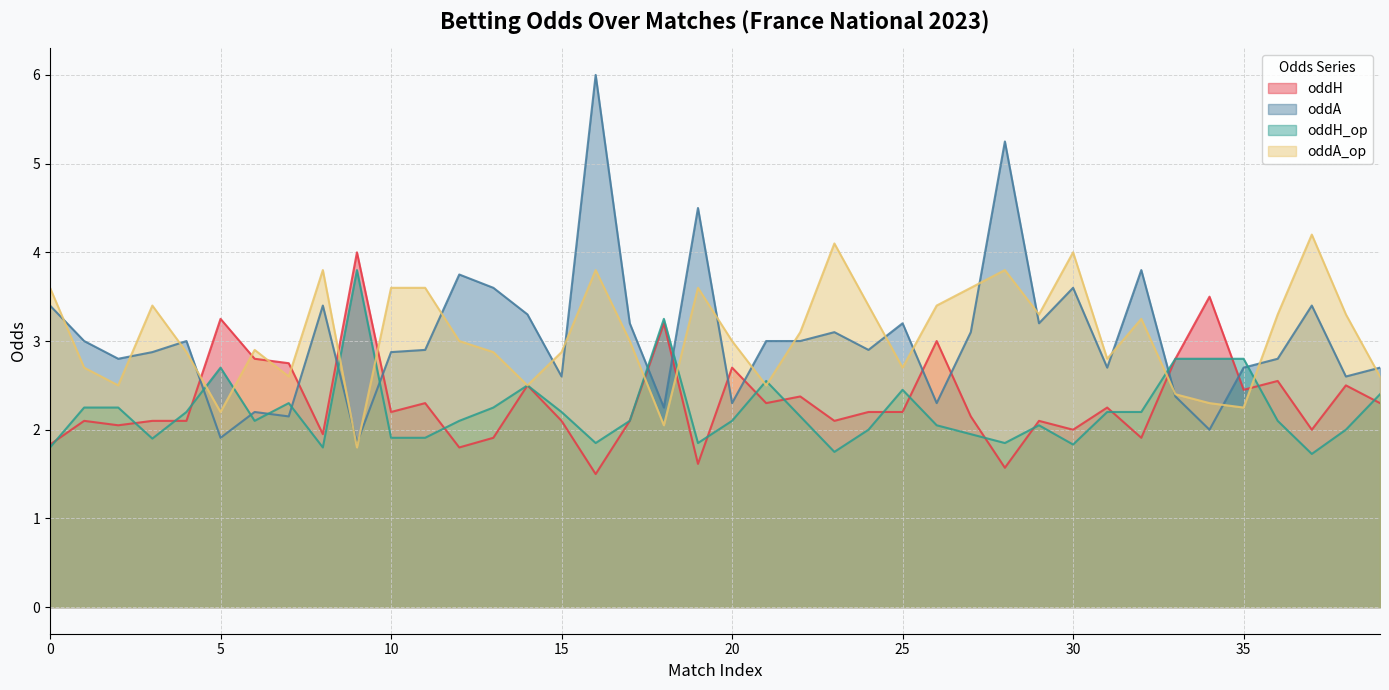

What is the difference between the oddH values at 27 and 16?

0.6